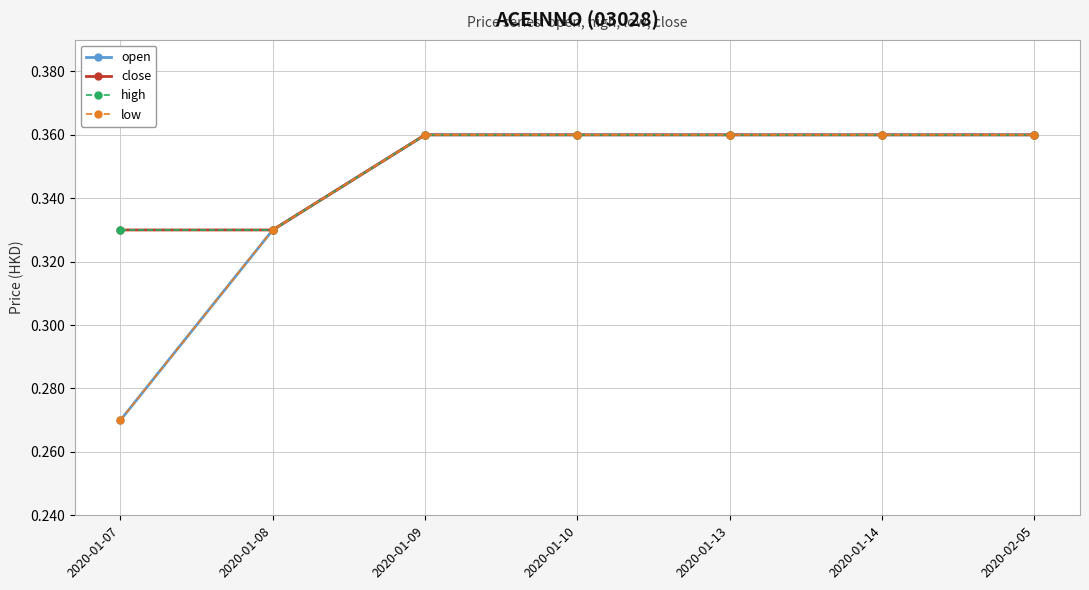

What is the value of the close point at the 5th from the left?

0.4